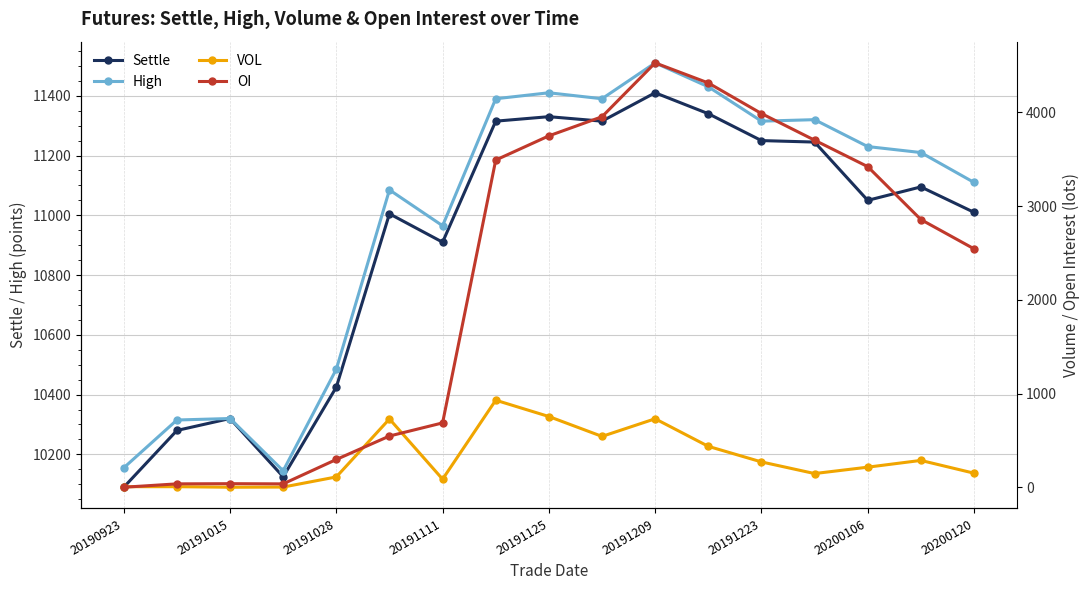

Is it true that Settle equals 11250 at 20191223?

True